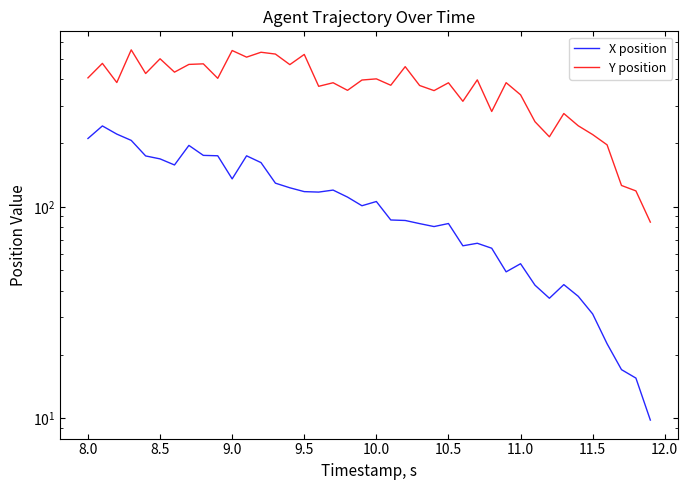

The value of X position at 11.0 is 53.8. True or false?

True